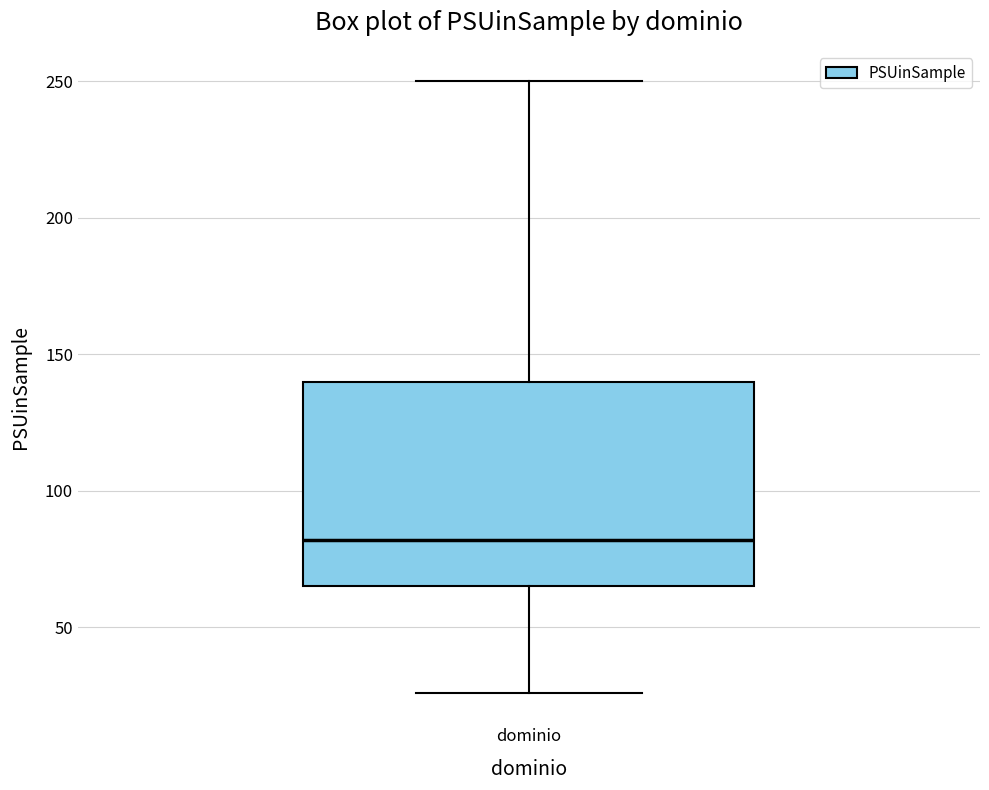

Transcribe this box plot: give where the median line is, the range the box spans, and where the two whiskers end, as read against the y-axis. The values are not printed on the chart, so give them approximately, as read against the axis.

median 80, box 65 to 140, whiskers 25 to 250